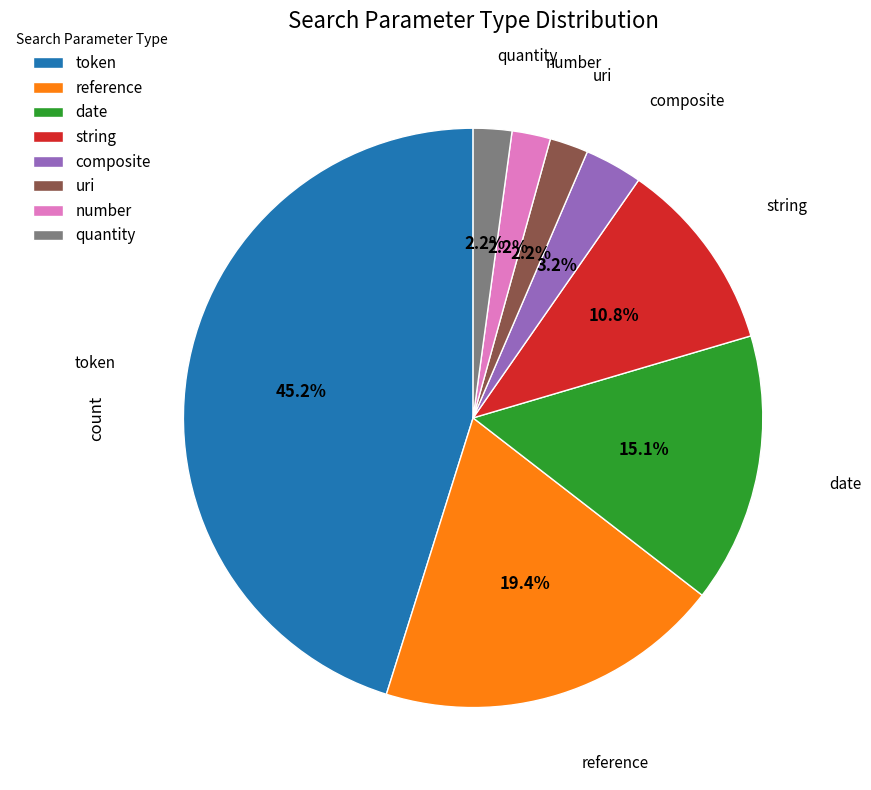

How much of the chart is everything except uri?

97.8%